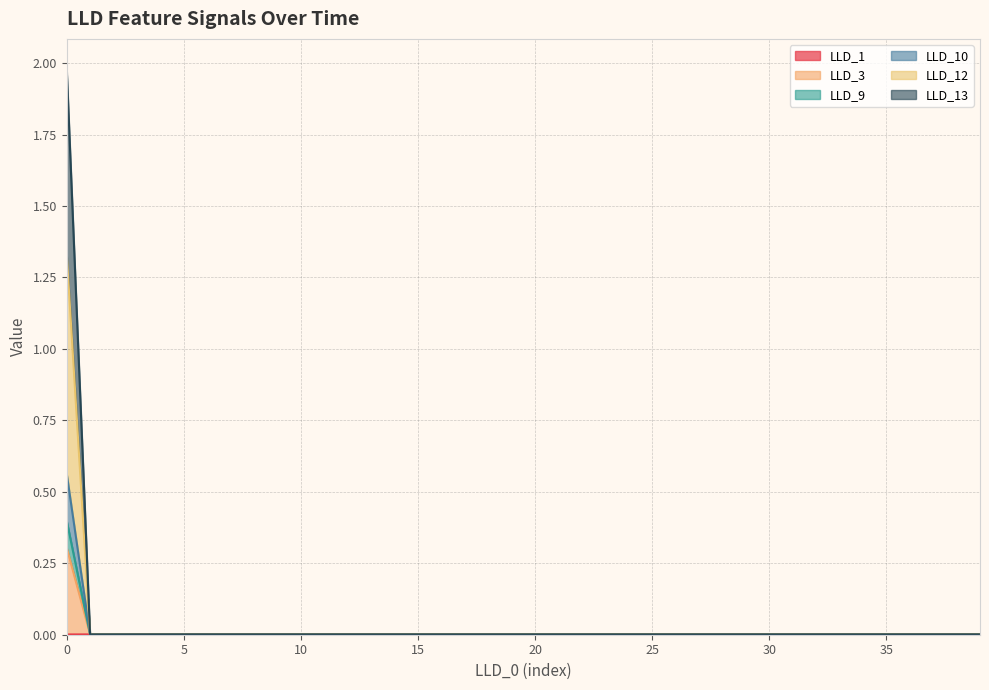

List the labels in order of LLD_1 value, largest first.

4, 5, 15, 16, 14, 17, 18, 13, 19, 20, 21, 22, 23, 24, 25, 26, 27, 28, 29, 30, 31, 32, 33, 38, 37, 35, 36, 39, 34, 12, 6, 11, 10, 7, 9, 8, 3, 2, 1, 0